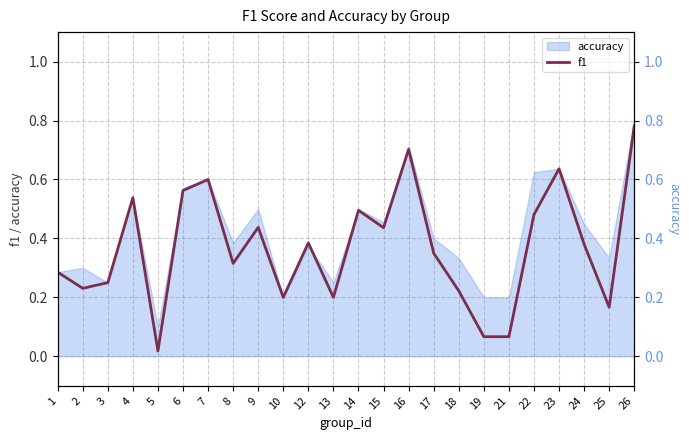

What is the sum of all values?

8.8